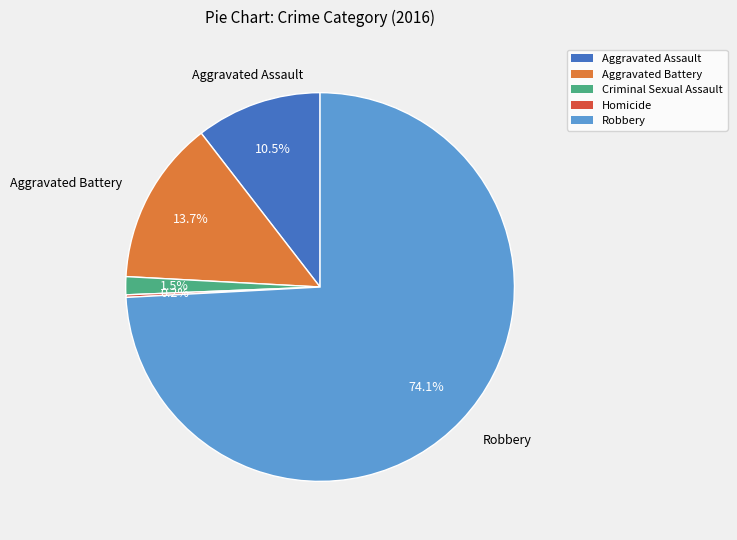

Between Robbery and Aggravated Assault, which is larger?

Robbery